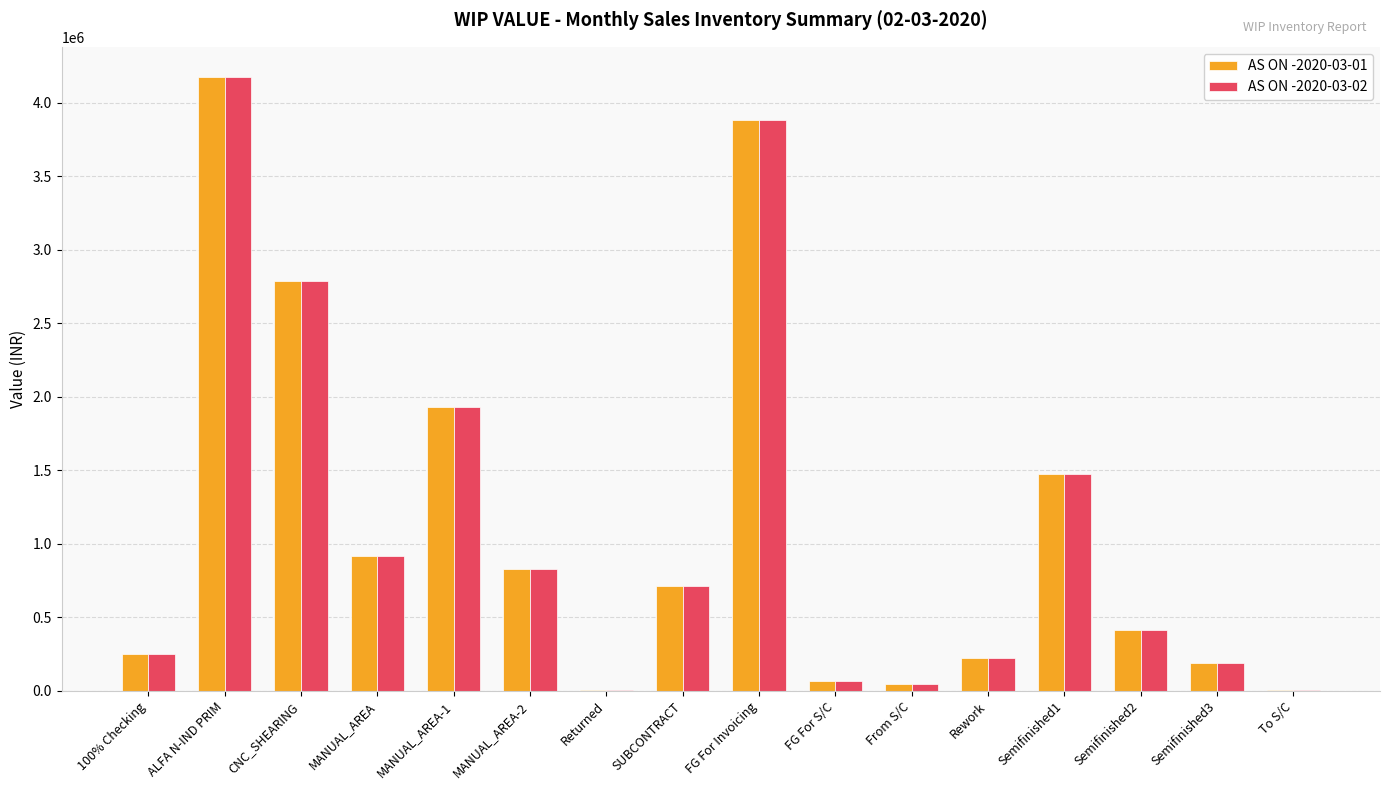

True or false: AS ON -2020-03-01 has a value of 122889.7 at Semifinished2.

False